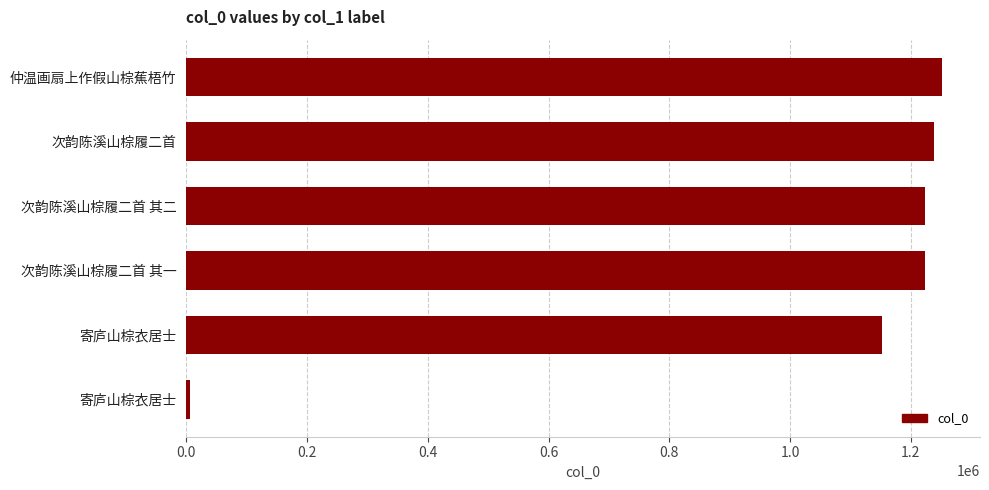

Count the number of categories in the chart.

6